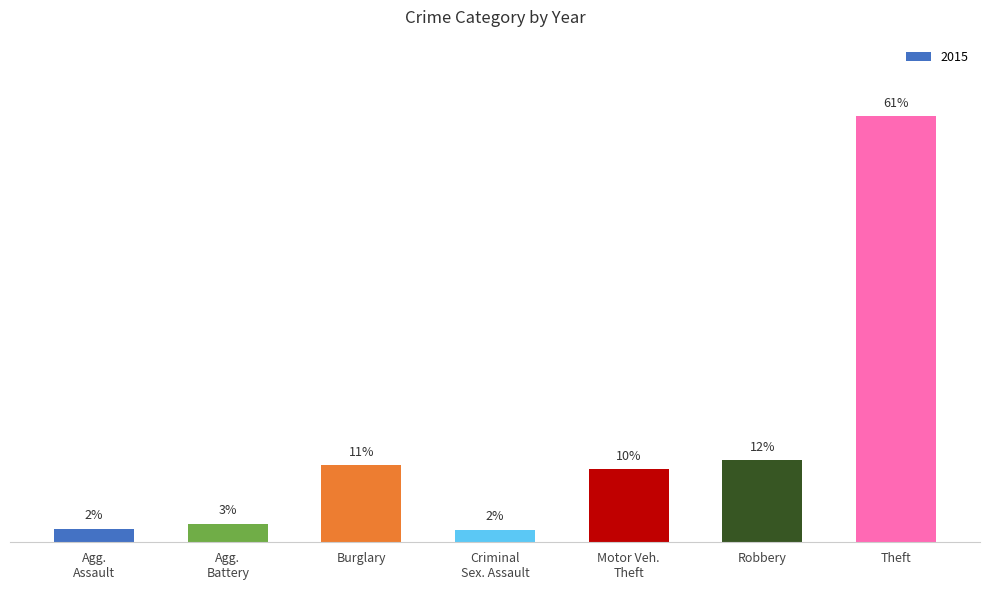

What is the label of the 3rd bar from the left?

Burglary